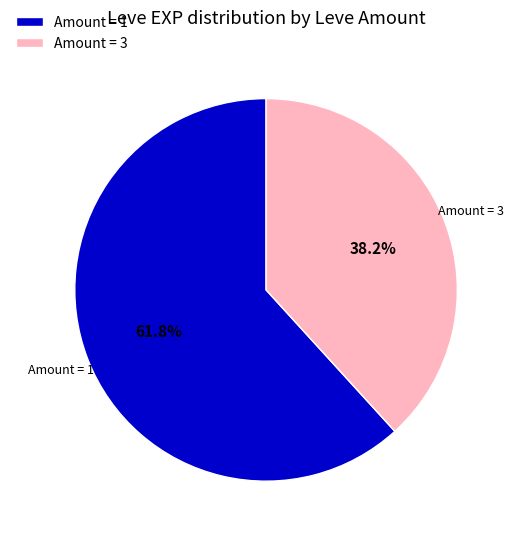

Which category has the smallest portion of the pie?

Amount = 3